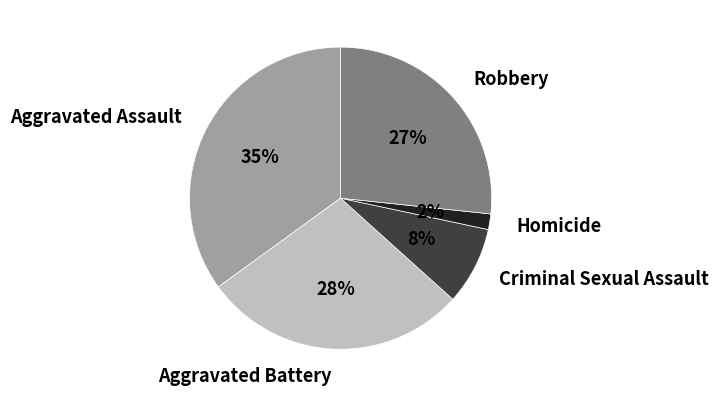

To the nearest percent, what is the difference between the largest and smallest slice percentages?

33%